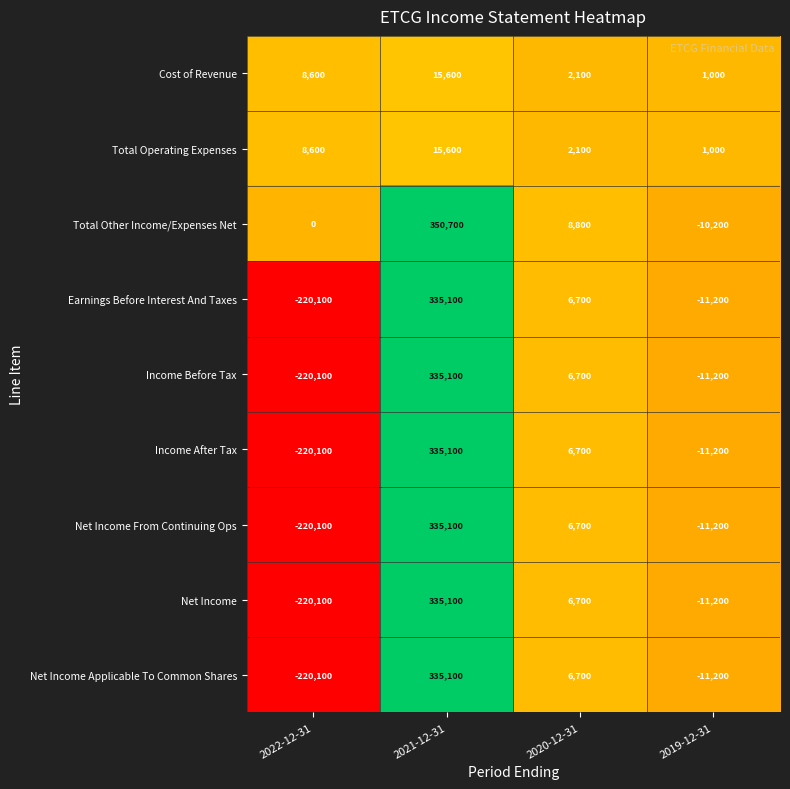

What is the average value of the Cost of Revenue series?

6825